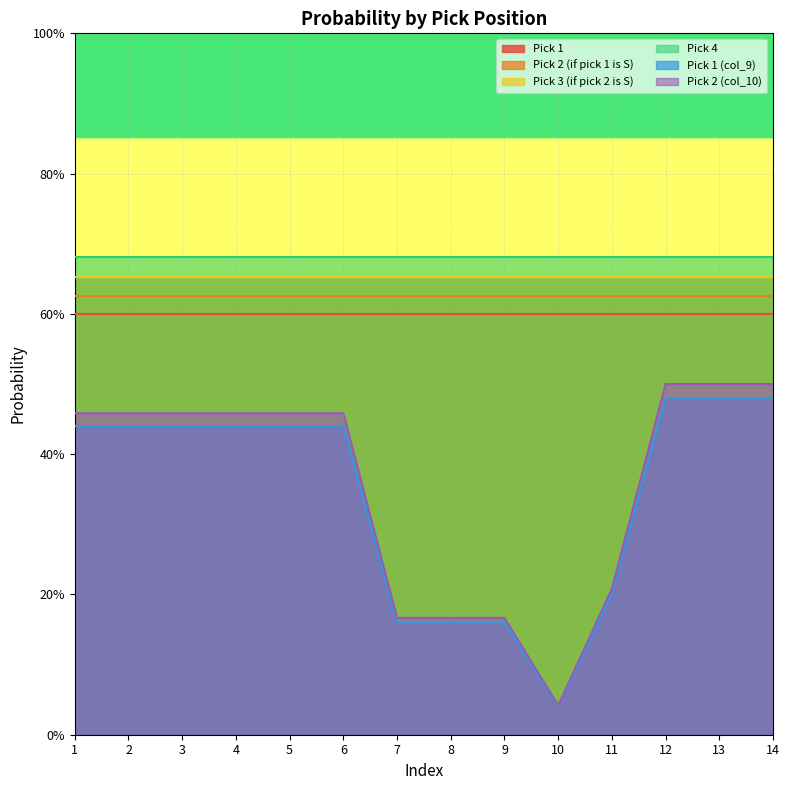

Is the value of Pick 2 (col_10) at 14 greater than the value of Pick 3 (if pick 2 is S) at 8?

No